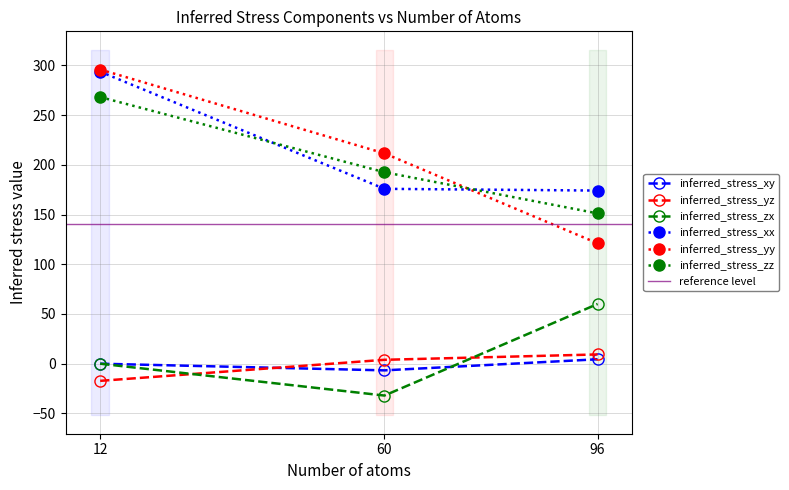

Which label corresponds to the largest value in the chart?

12